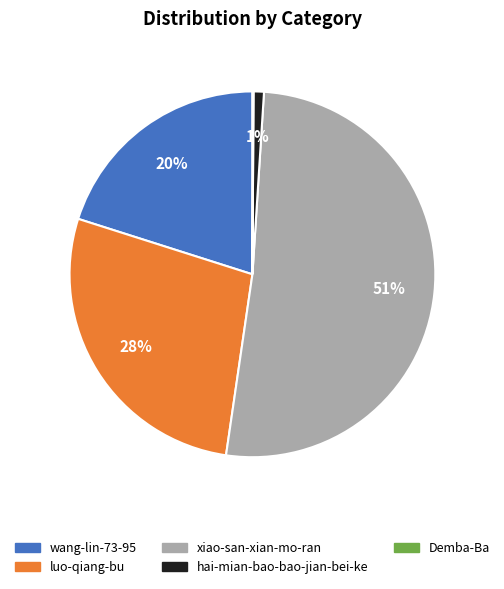

To the nearest percent, what is the difference between the largest and smallest slice percentages?

51%